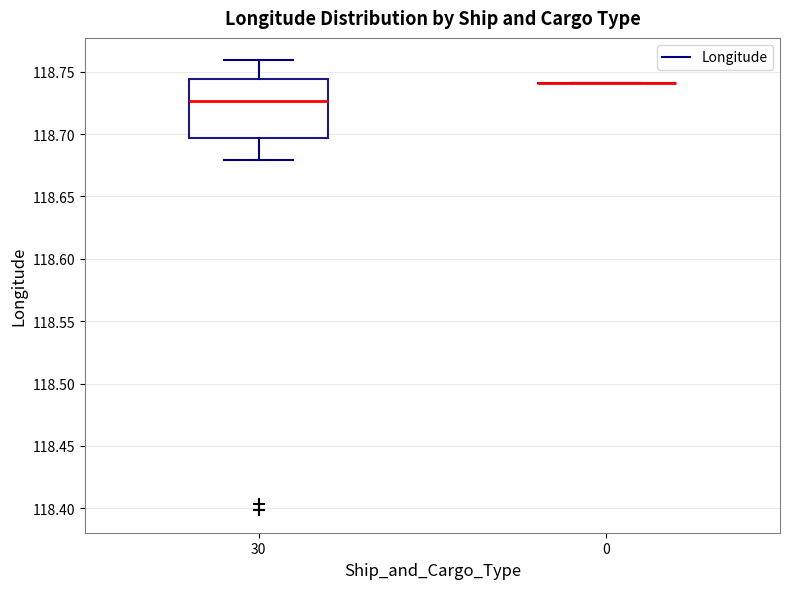

Where does the median line of the box at x = 30 sit on the y-axis? The values are not printed on the chart, so give them approximately, as read against the axis.

118.725